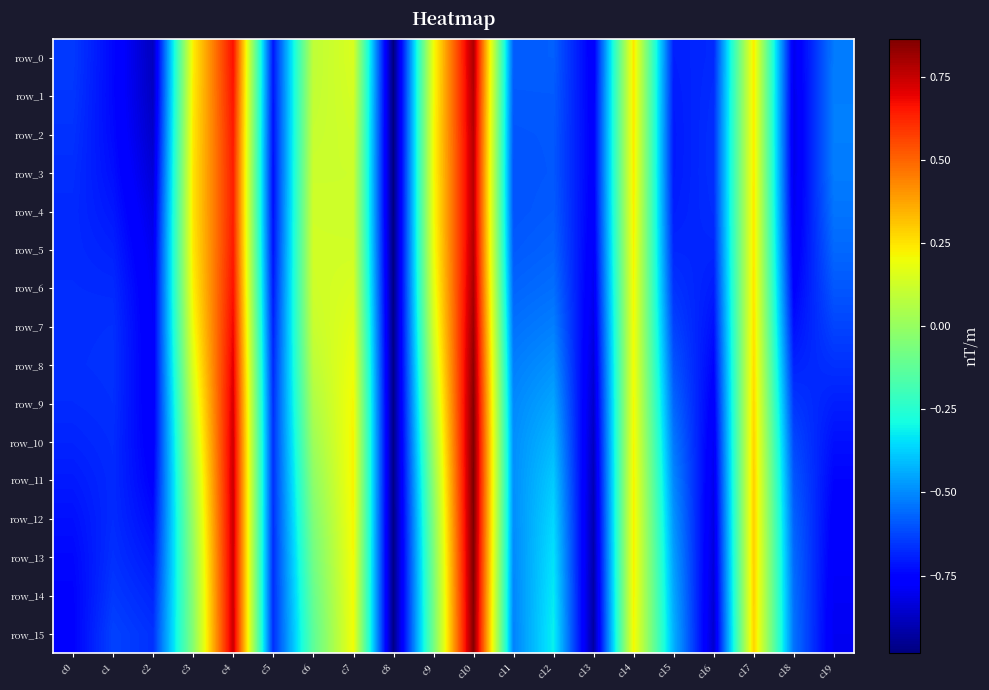

Where is row_11 nearest to the value 0?

c9